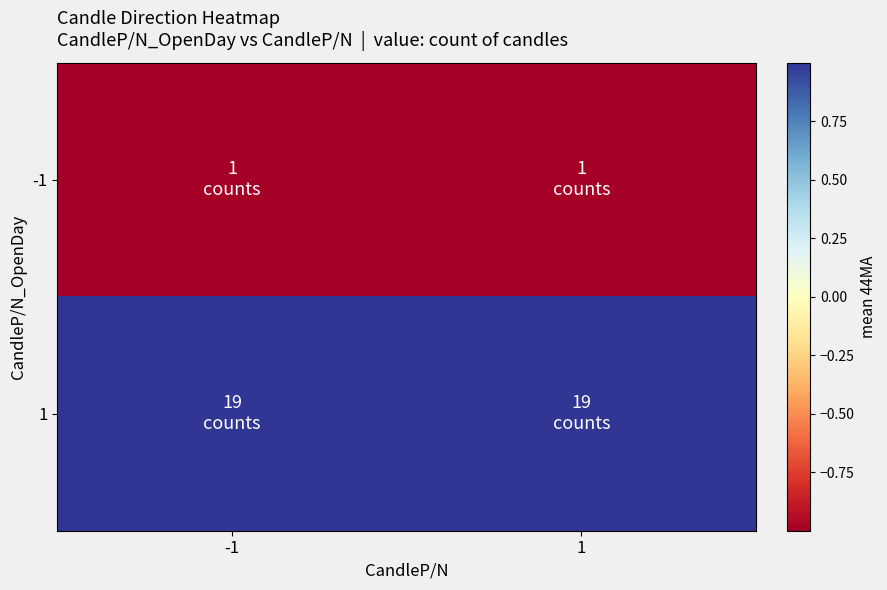

What is the difference between the highest and lowest values at -1?

2.0